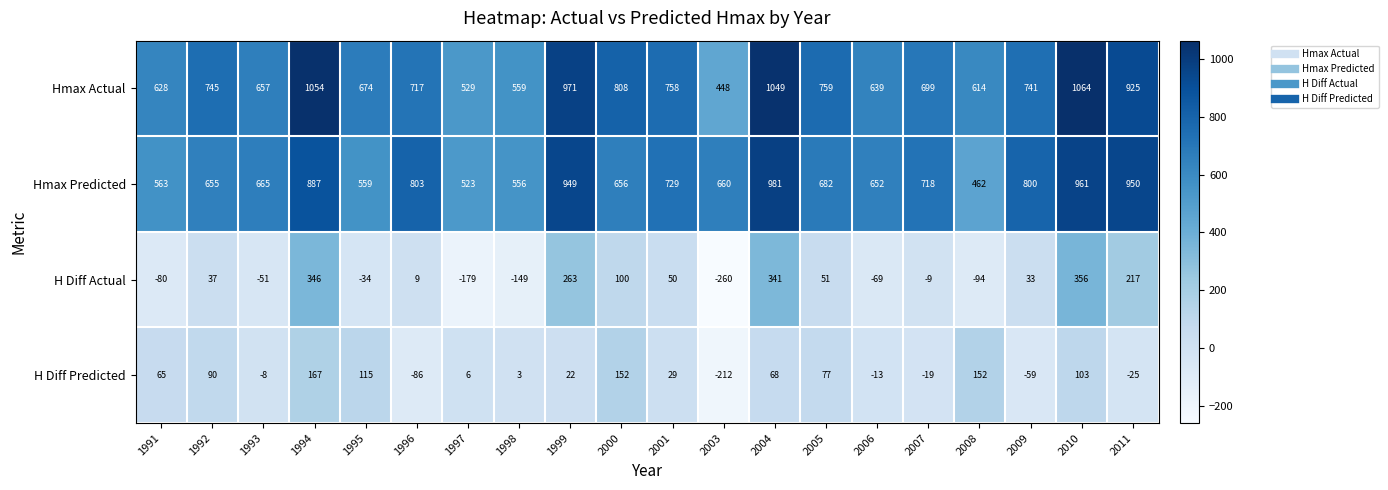

What is the lowest value of the Hmax Actual series?

448